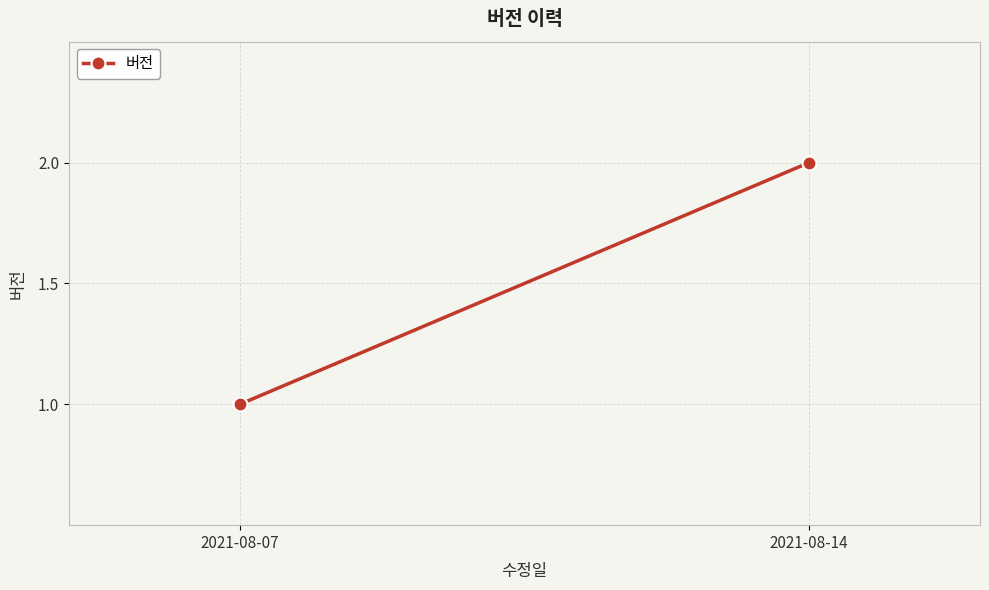

List the labels in order of value, smallest first.

2021-08-07, 2021-08-14